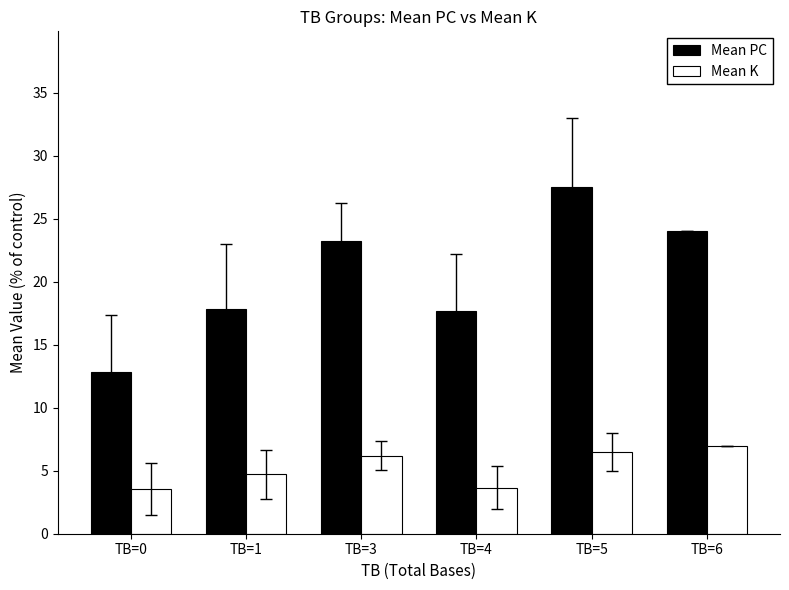

True or false: Mean K has a value of 4.7 at TB=1.

True